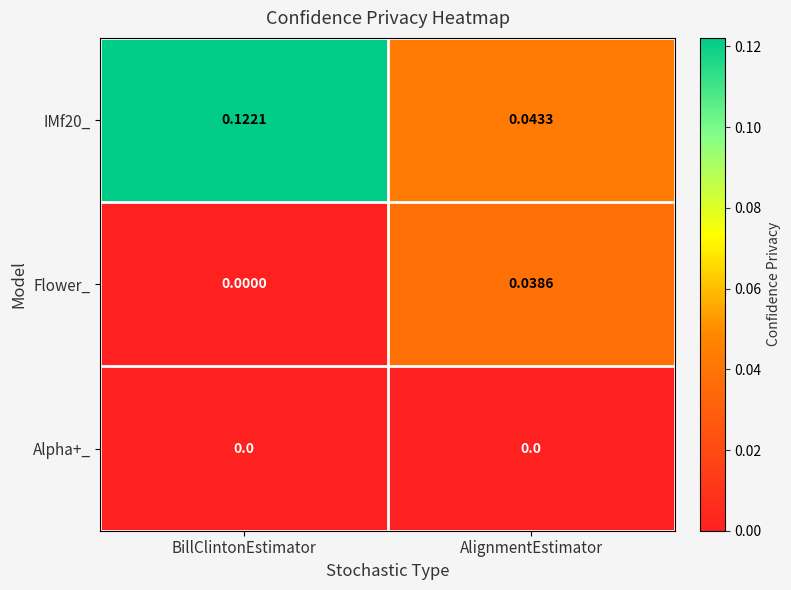

Which series has the widest spread of values?

IMf20_